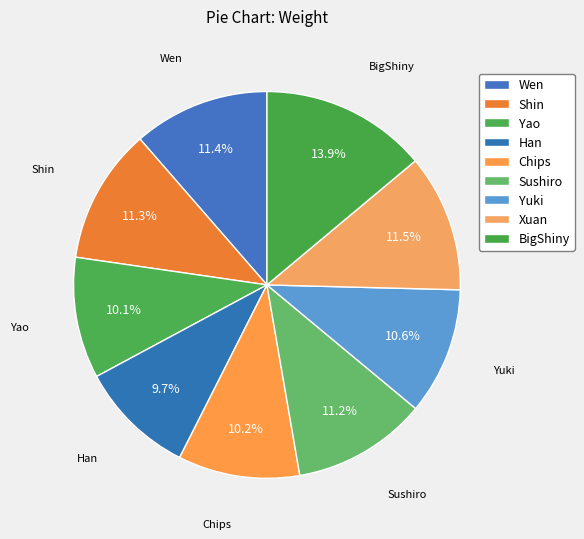

To the nearest percent, what is the difference between the Yao and Wen slice percentages?

1%